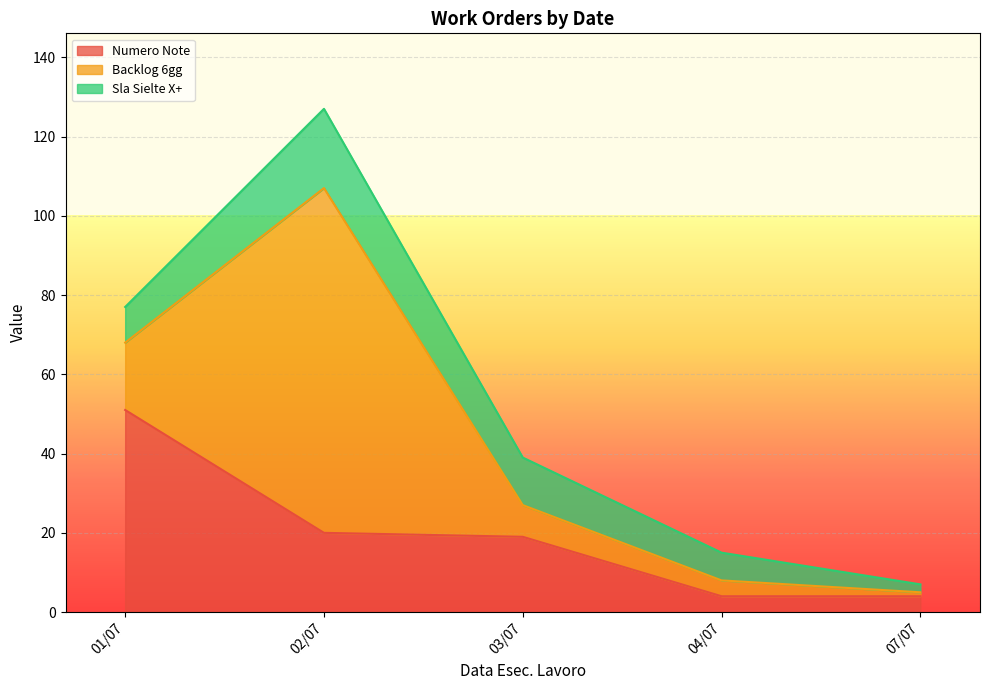

Where does the Numero Note series first go above 2?

01/07